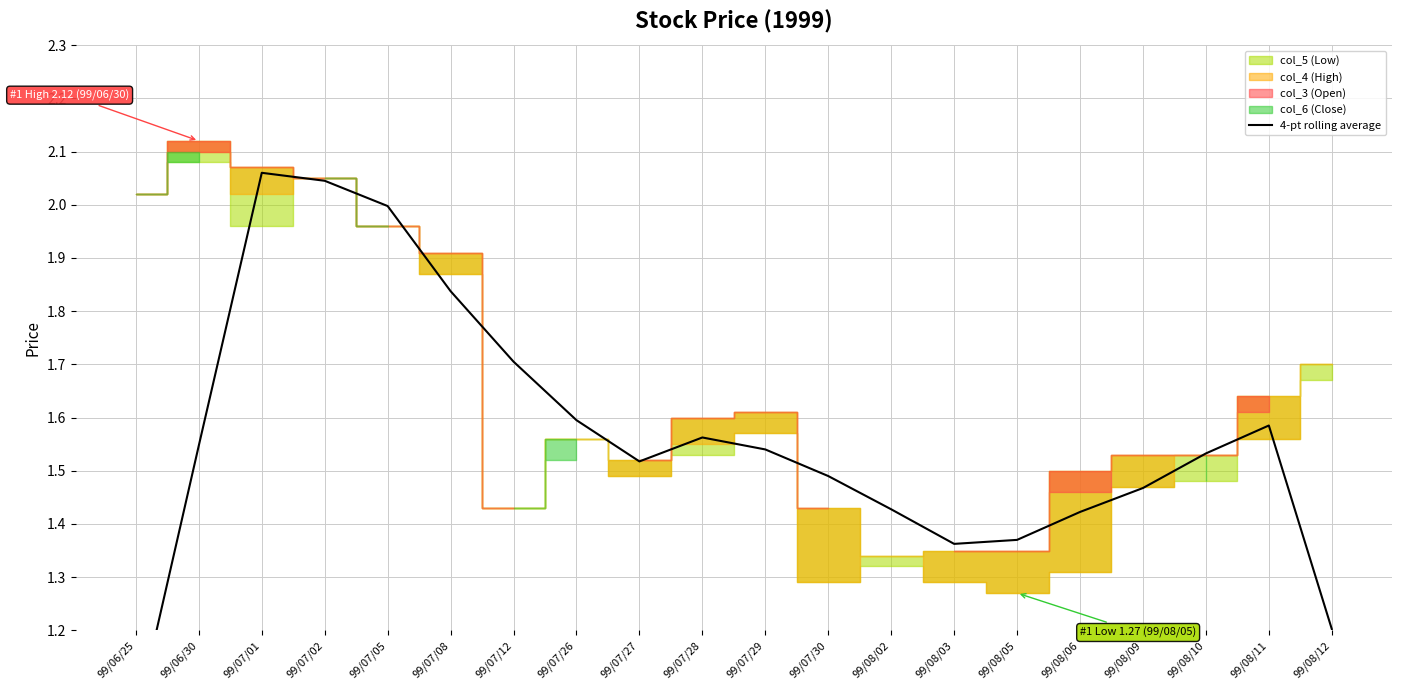

How many points are higher than both their immediate neighbors (excluding endpoints)?

3